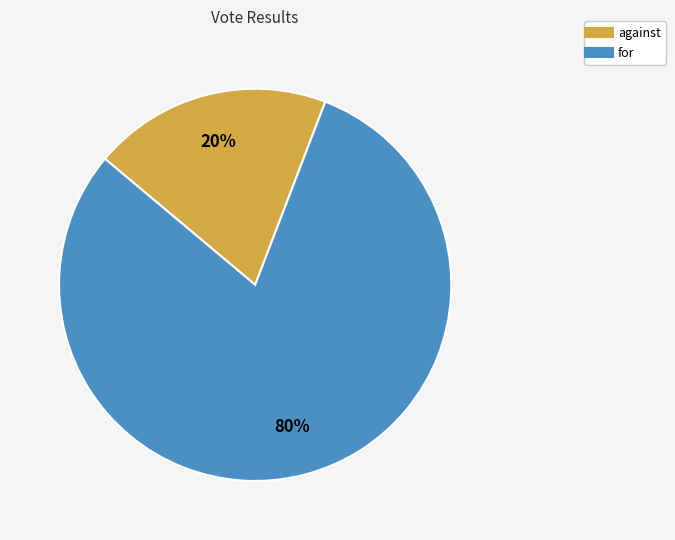

Which has a higher value, against or for?

for